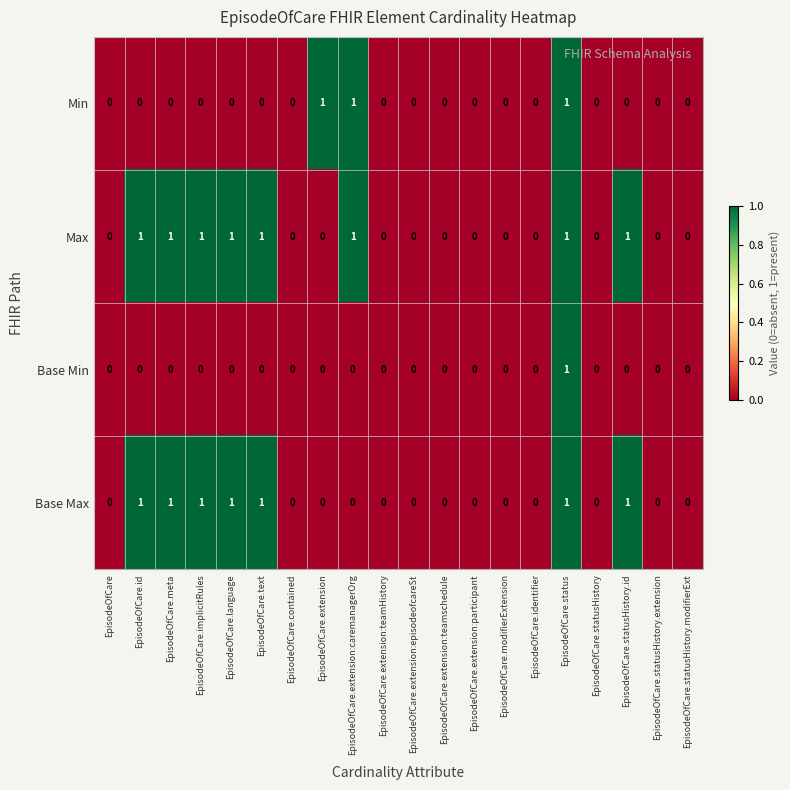

How many series are shown in this chart?

4